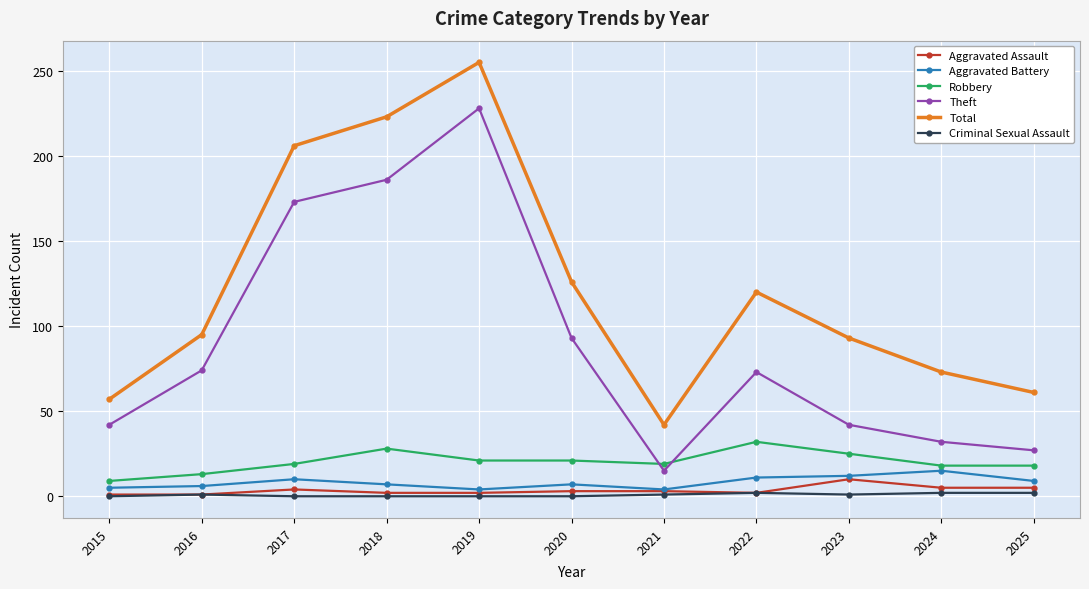

What is the difference between the Criminal Sexual Assault values at 2025 and 2016?

1